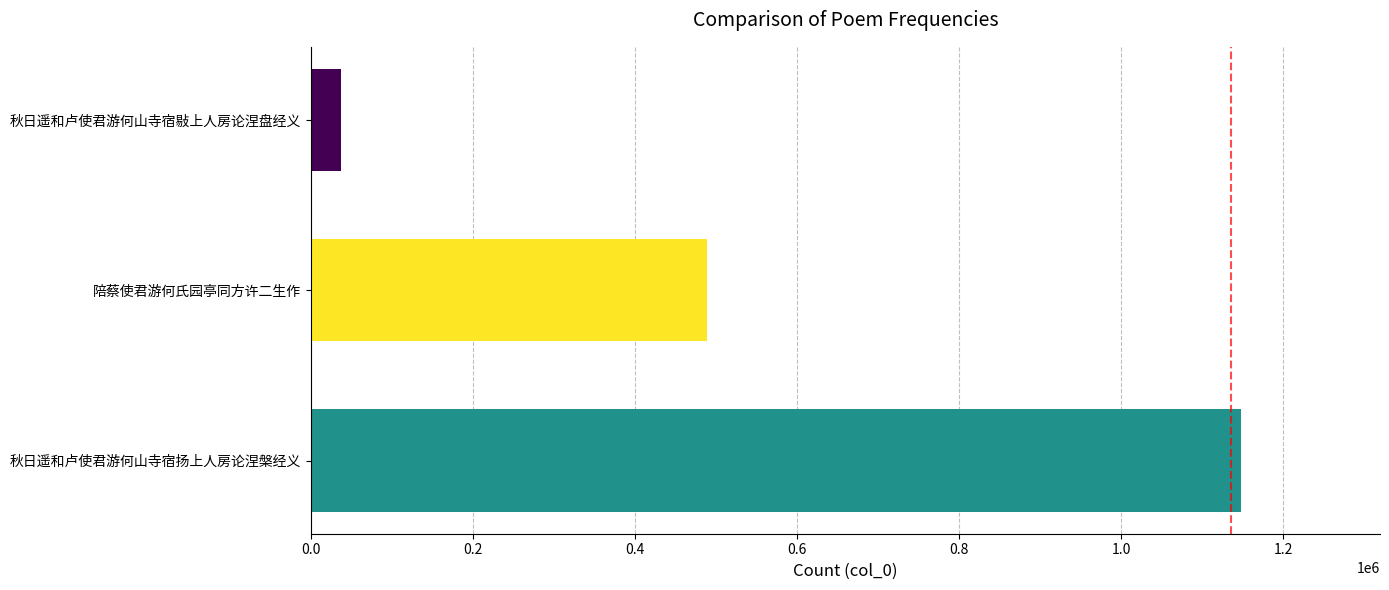

What is the smallest value displayed?

36551